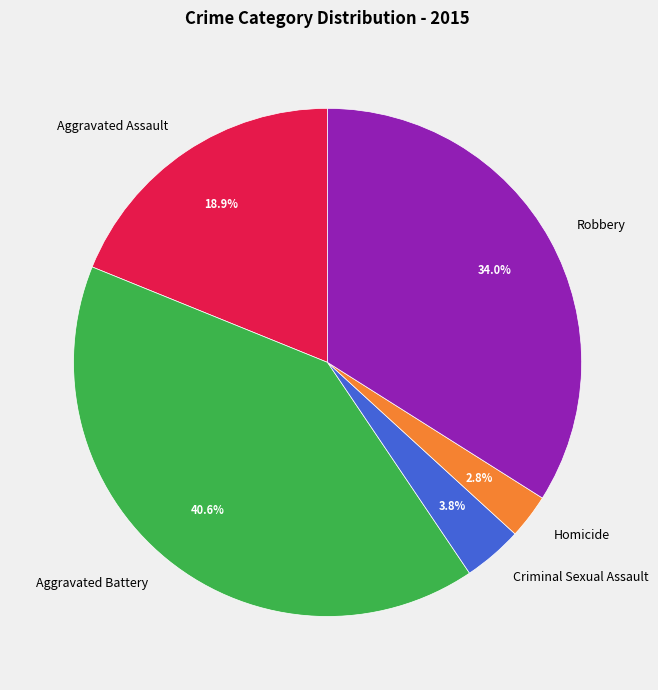

Which has a higher value, Aggravated Assault or Criminal Sexual Assault?

Aggravated Assault